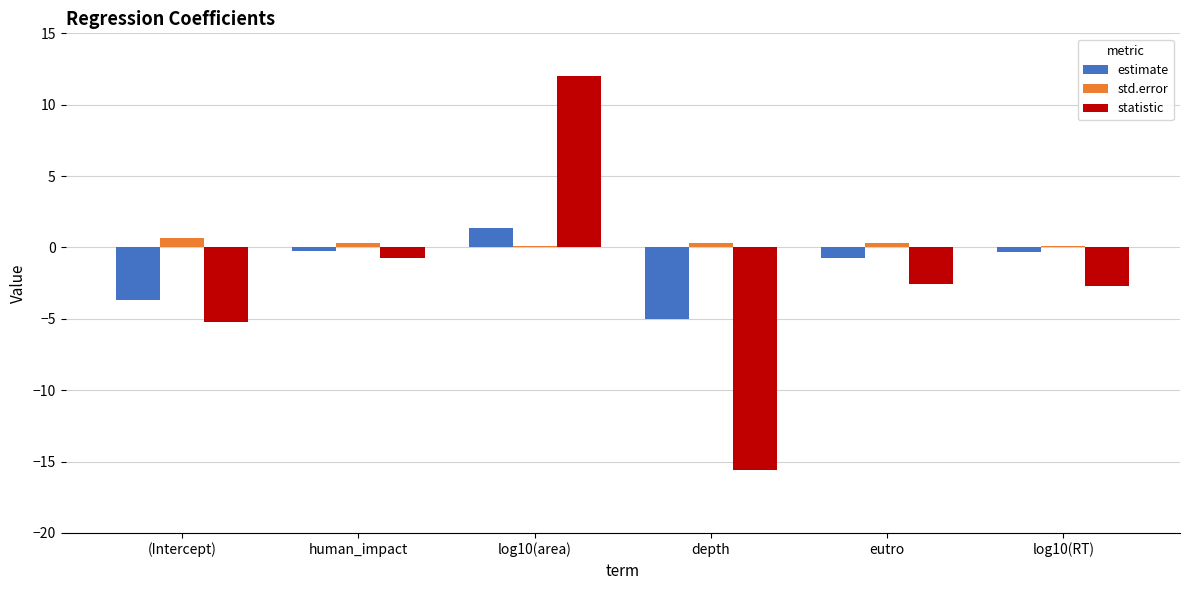

What is the difference between the second highest and minimum values in the statistic series?

14.9